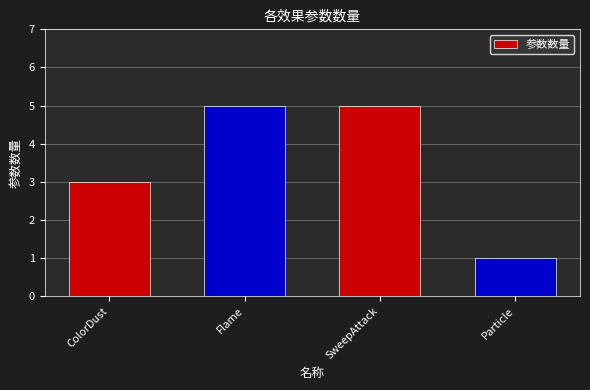

What is the label of the 4th bar from the left?

Particle